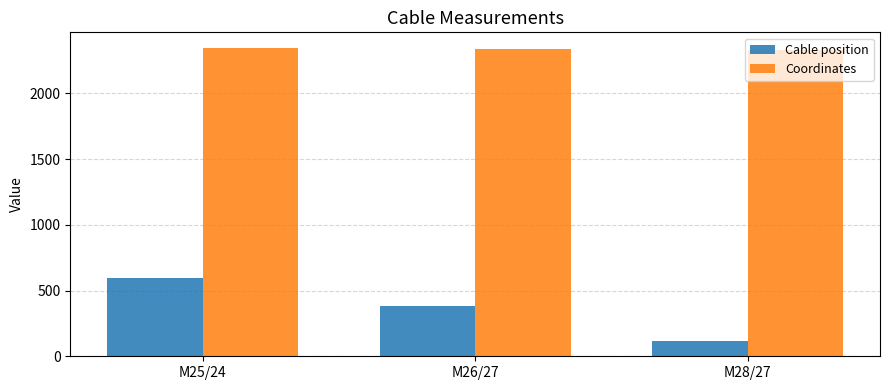

How many data points does each series have?

3